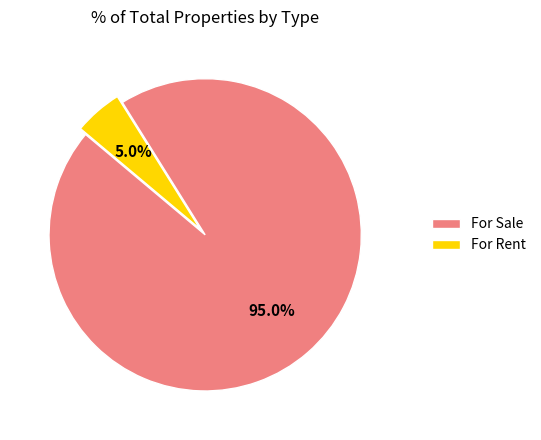

Which category has the smallest portion of the pie?

For Rent